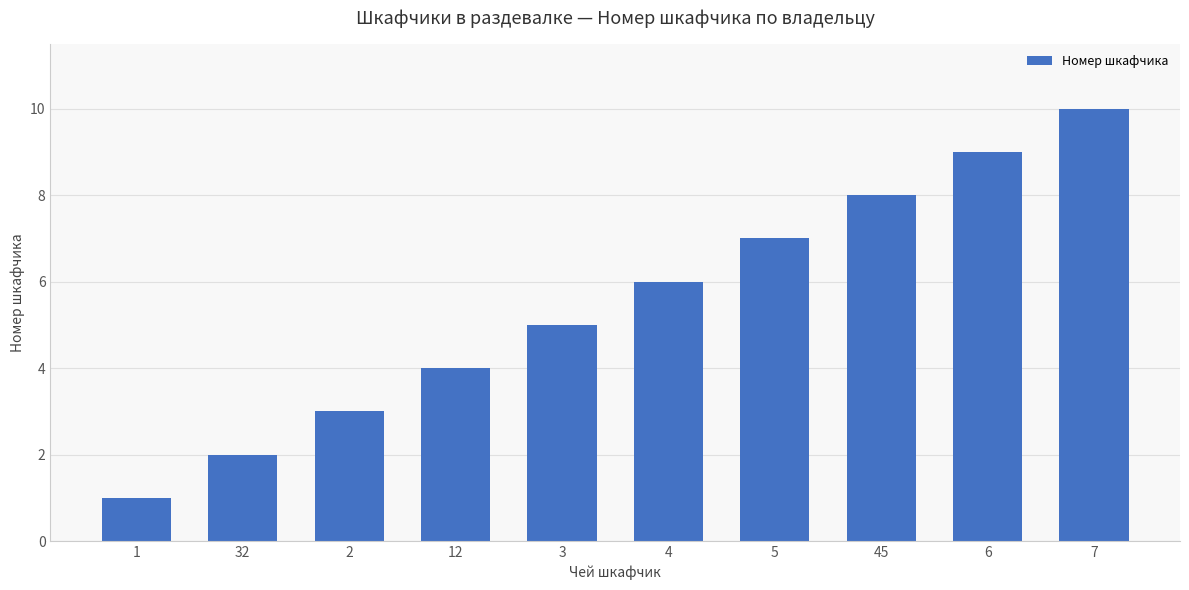

Which label corresponds to the smallest value in the chart?

1